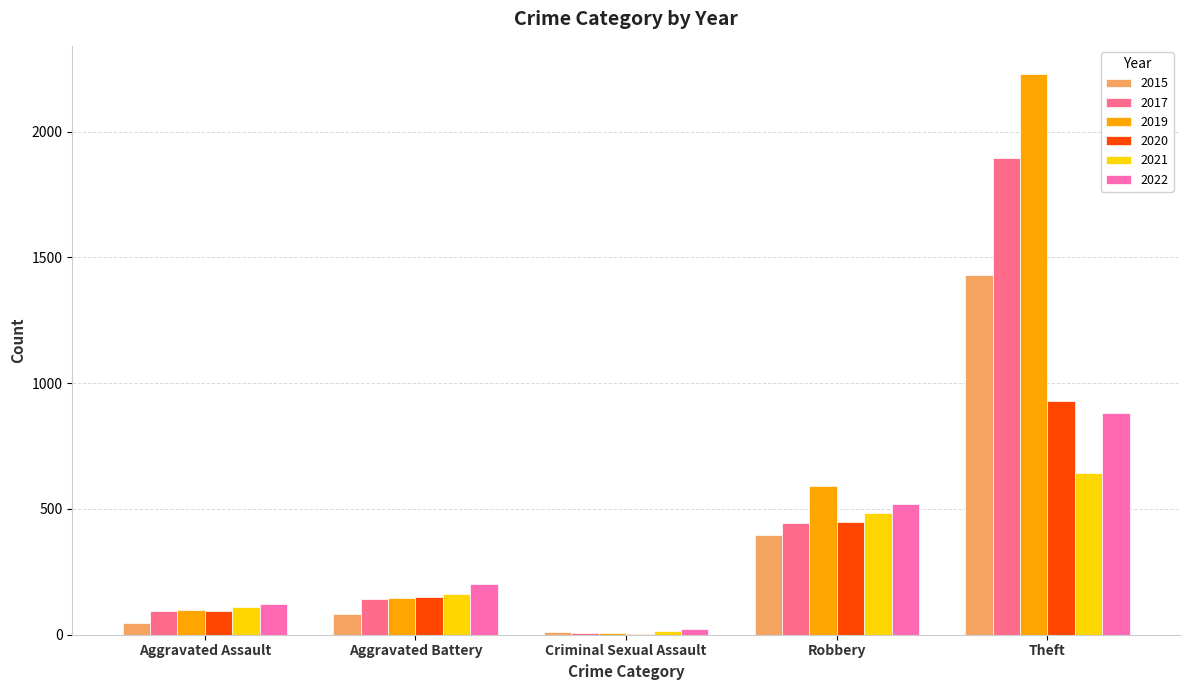

At which label does 2022 reach its peak?

Theft